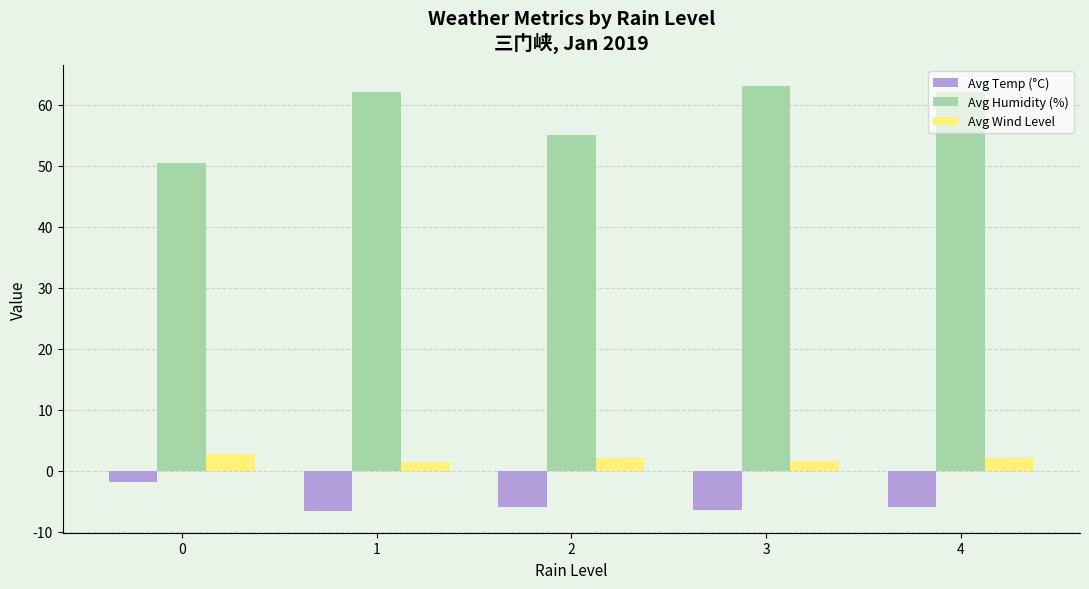

What is the average value of the Avg Temp (°C) series?

-5.4